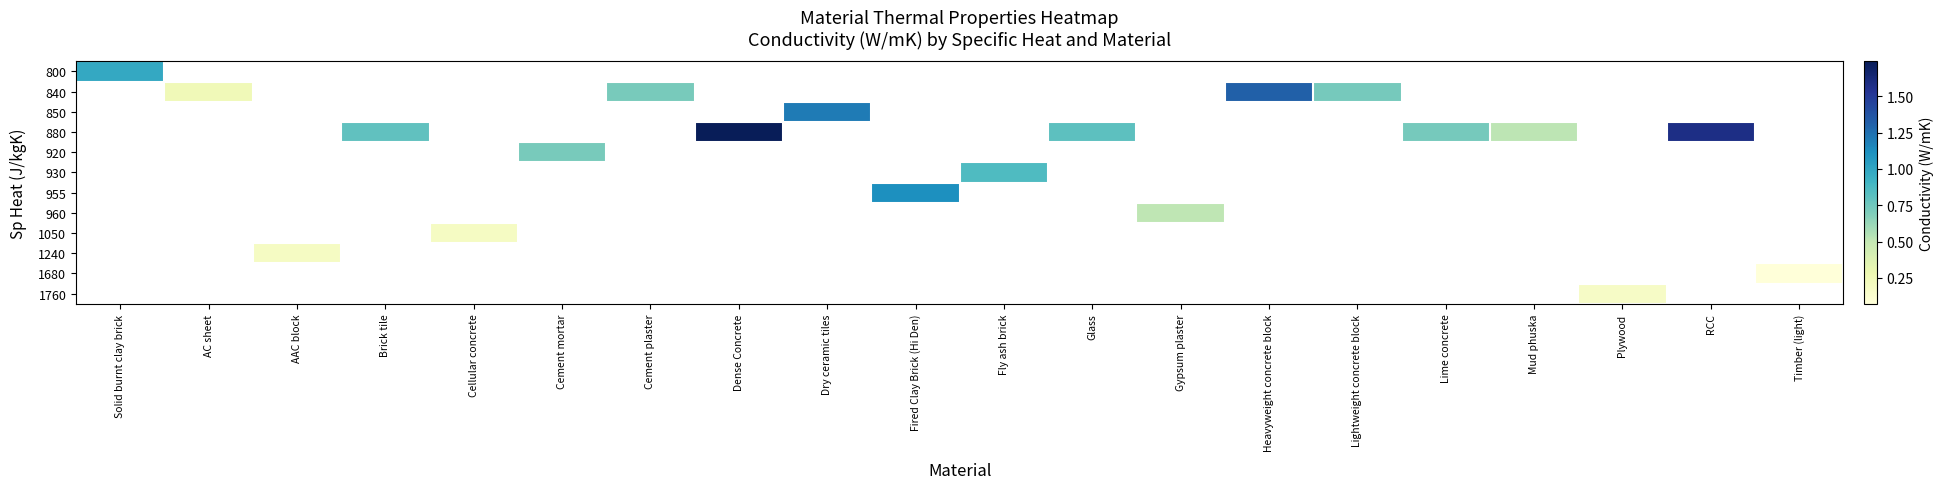

Which category has the lowest value in the 840 series?

Solid burnt clay brick